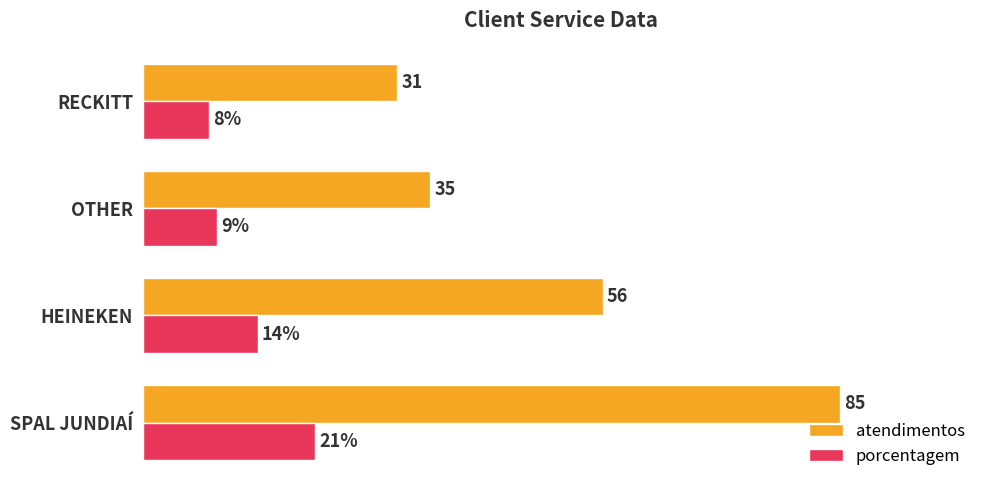

What are all the series names shown in the legend?

atendimentos, porcentagem